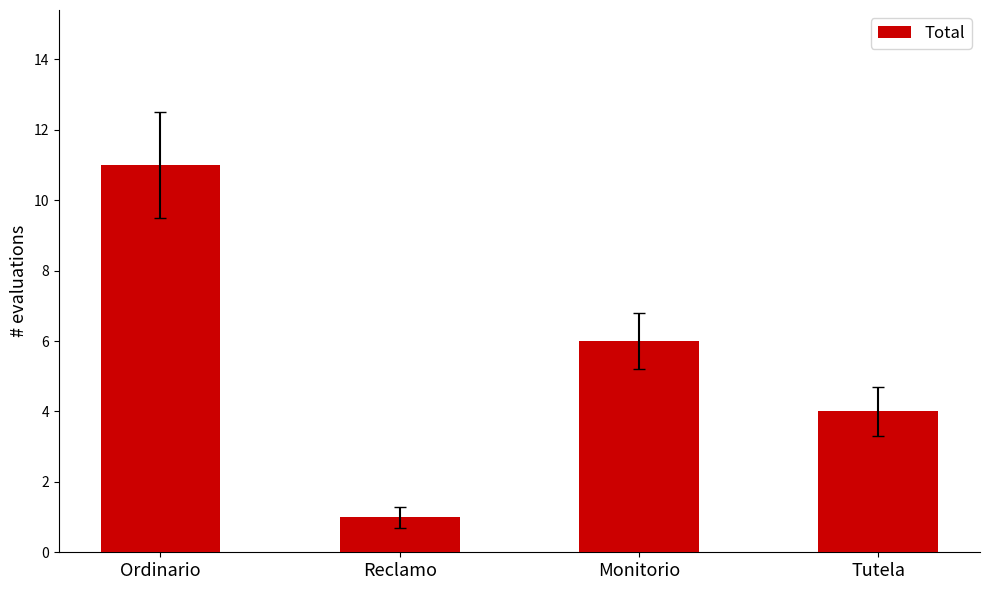

What is the average value?

6